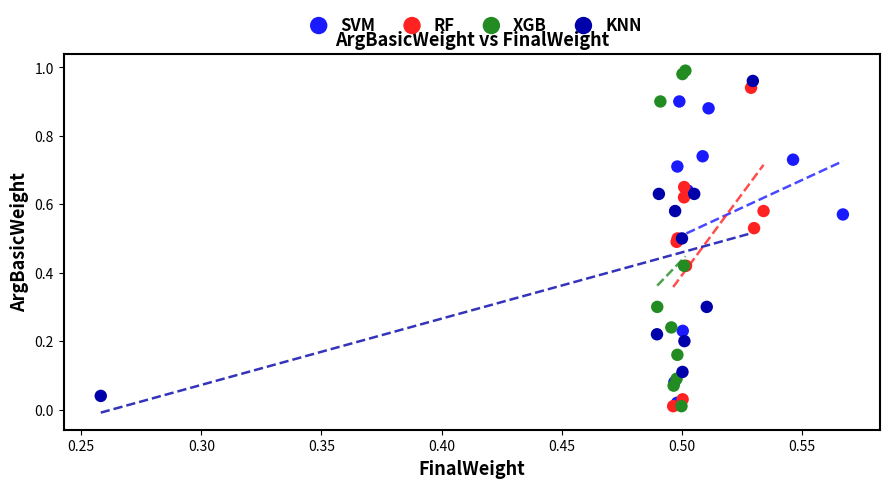

What are all the series names shown in the legend?

SVM, RF, XGB, KNN